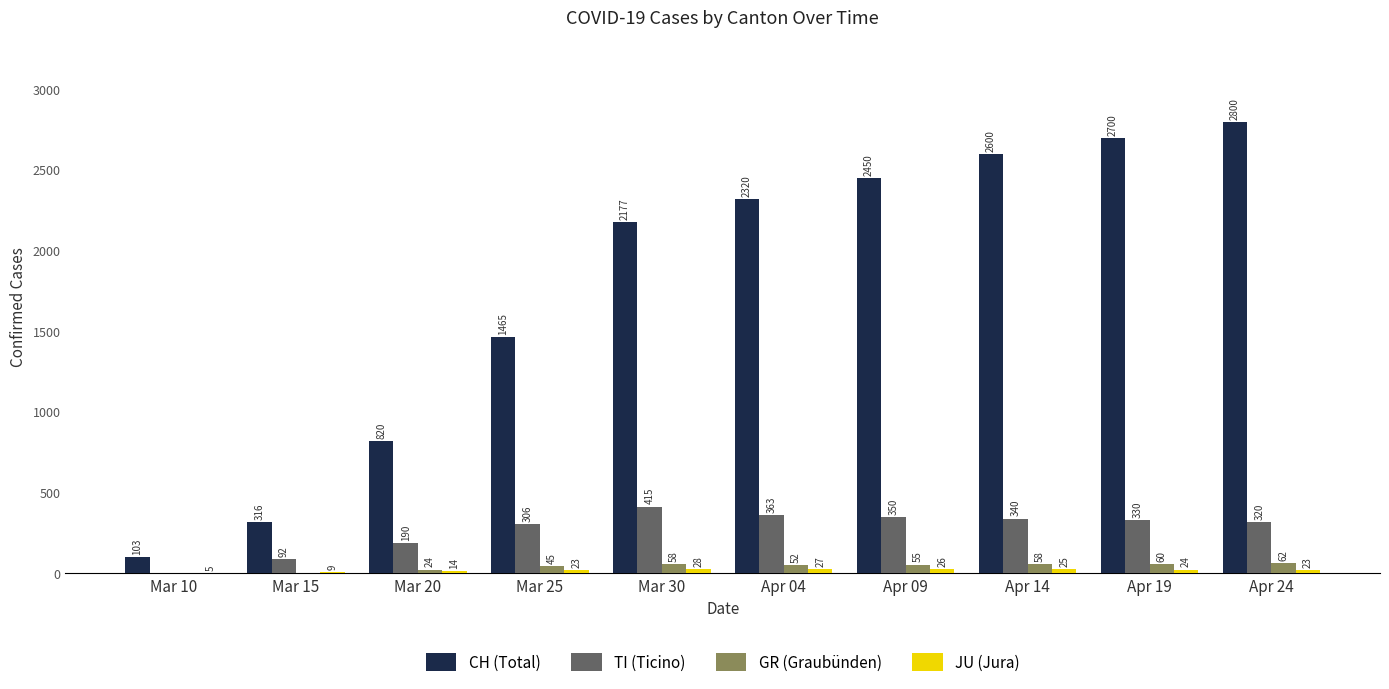

Which series has the largest total across all categories?

CH (Total)